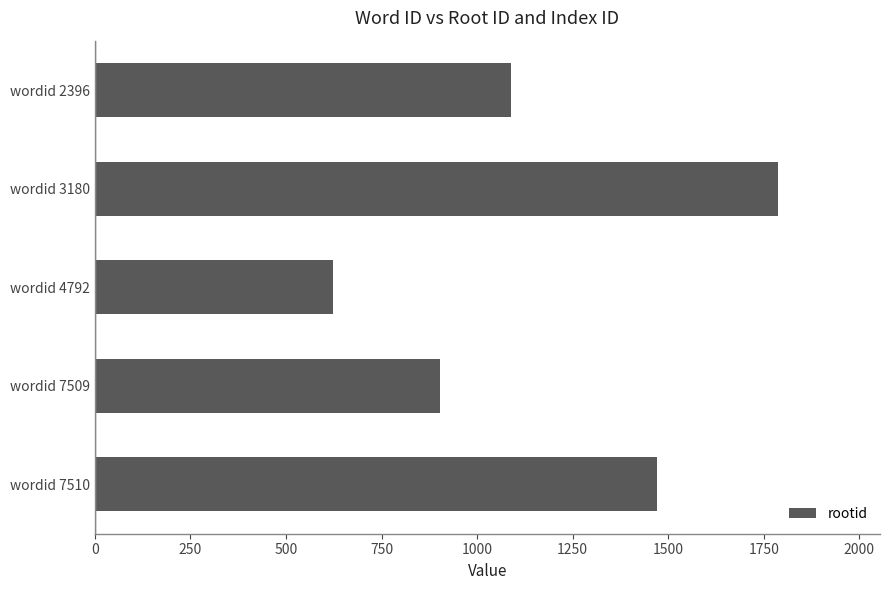

Approximately how many times larger is the value at wordid 7510 compared to wordid 2396?

1.3